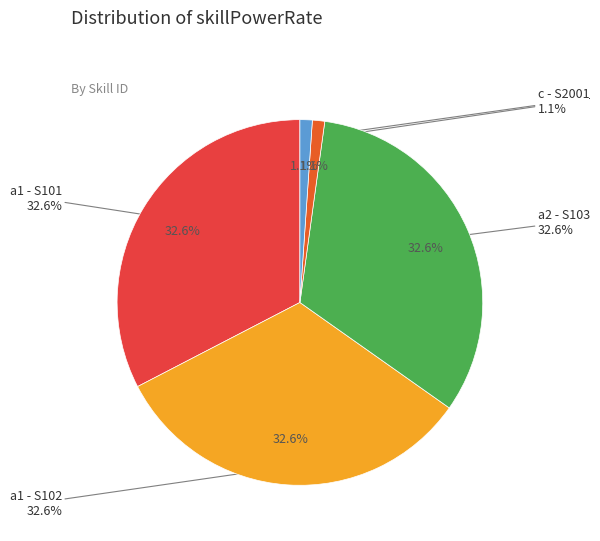

The b - S1001 slice represents 1% of the pie. True or false?

True